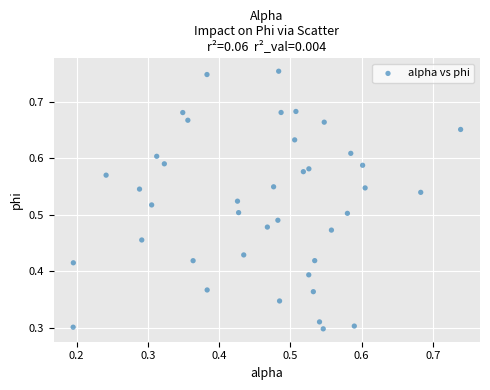

Count the number of points in this scatter plot.

40